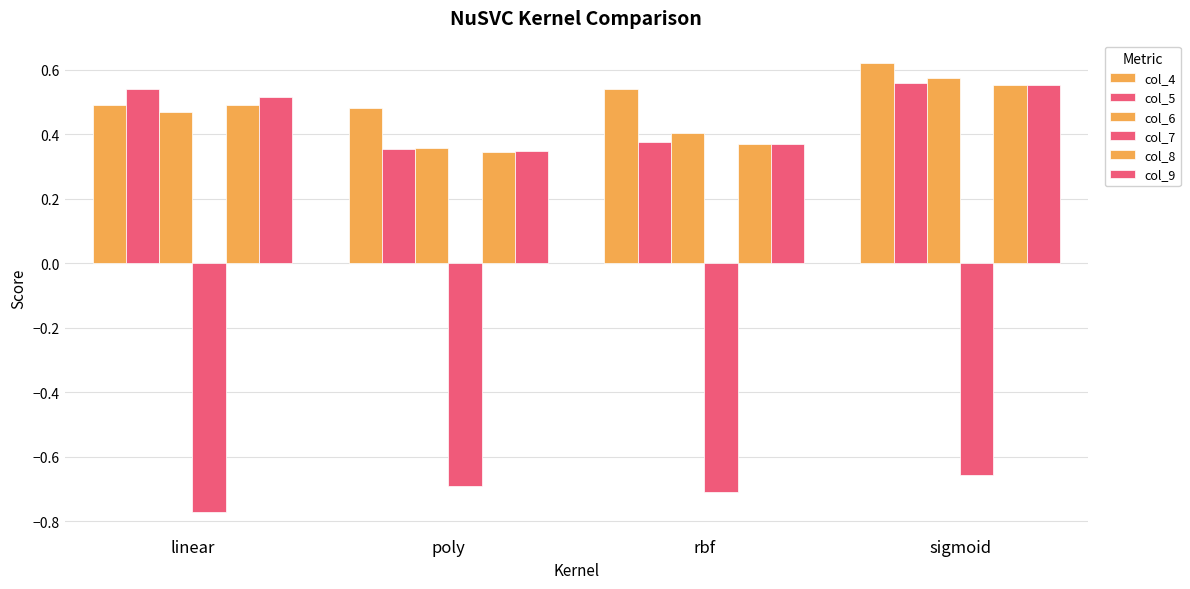

What is the highest value of the col_9 series?

0.6